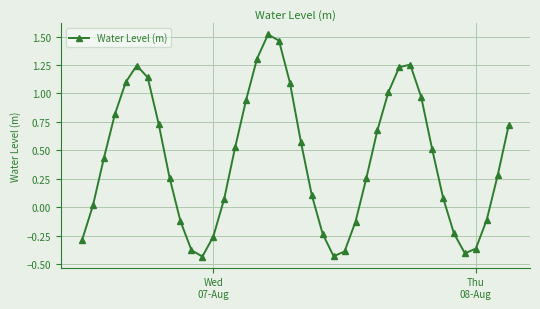

What is the difference between the second highest and minimum values?

1.9